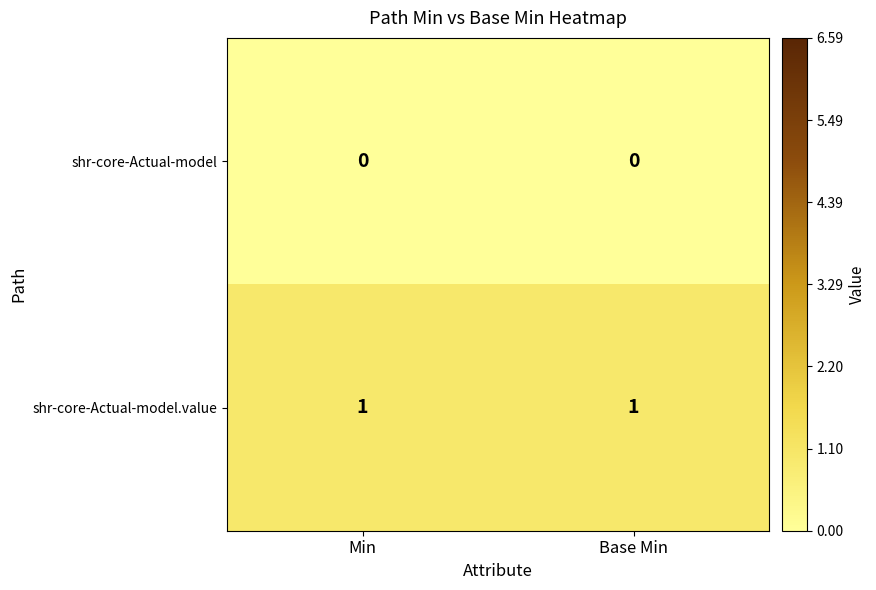

What is the total value across all series at Min?

1